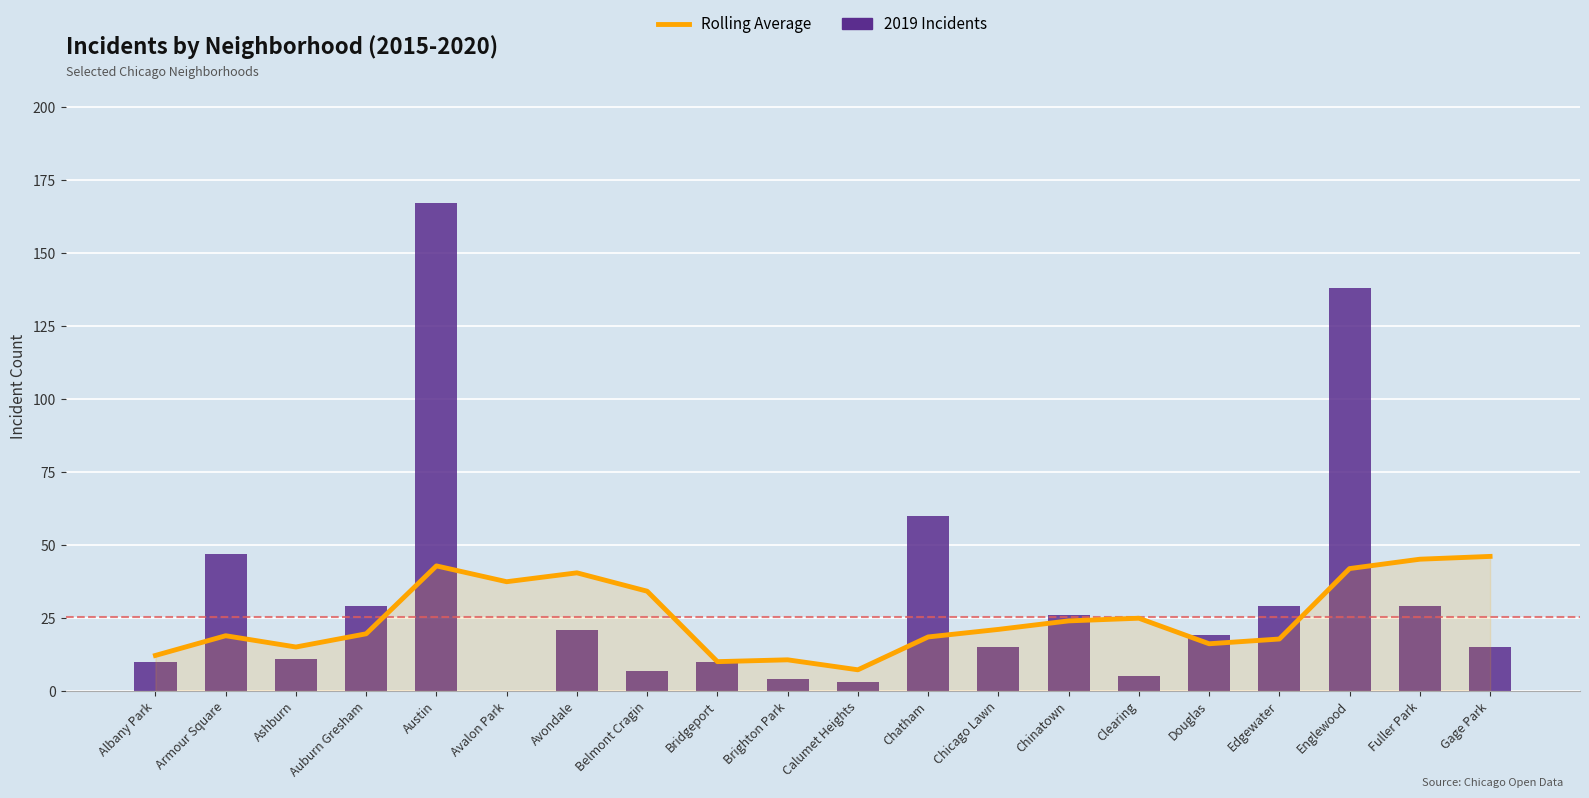

List the labels in order of value, largest first.

Gage Park, Fuller Park, Austin, Englewood, Avondale, Avalon Park, Belmont Cragin, Clearing, Chinatown, Chicago Lawn, Auburn Gresham, Armour Square, Chatham, Edgewater, Douglas, Ashburn, Albany Park, Brighton Park, Bridgeport, Calumet Heights